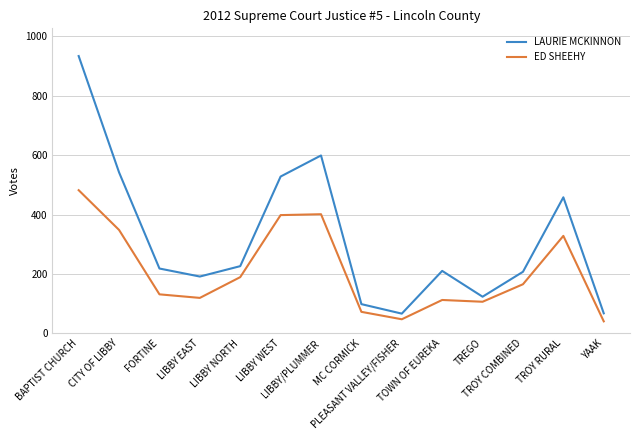

Is the value of ED SHEEHY at TROY COMBINED greater than the value of LAURIE MCKINNON at TROY COMBINED?

No